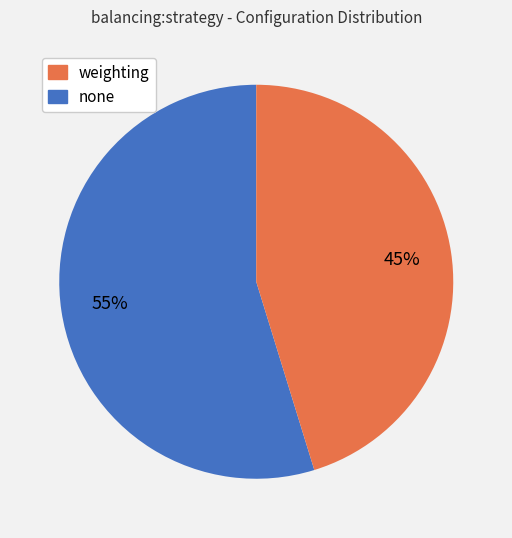

Is there a majority slice in this chart?

Yes